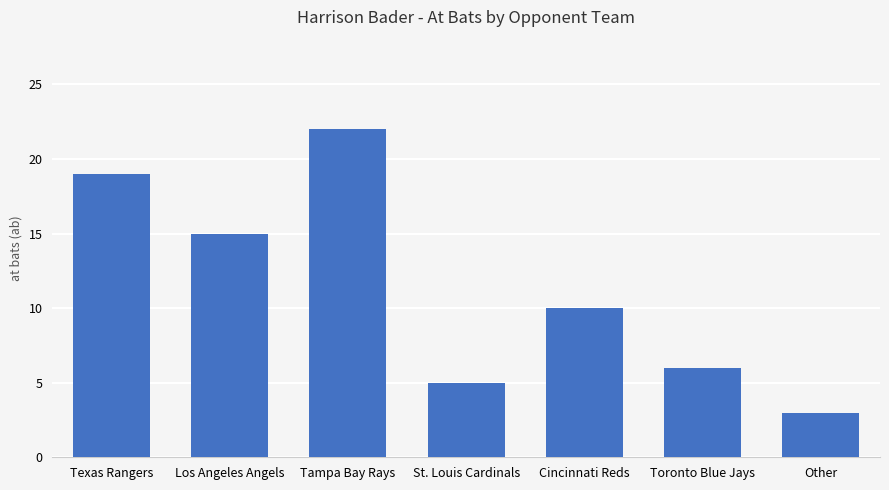

Are the bars horizontal?

No